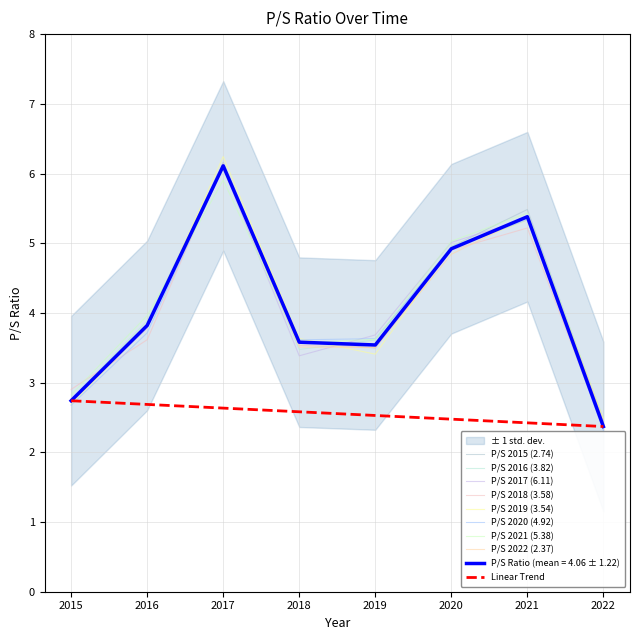

Reading right to left, transcribe all the data shown in this chart.

2.4	5.4	4.9	3.5	3.6	6.1	3.8	2.7